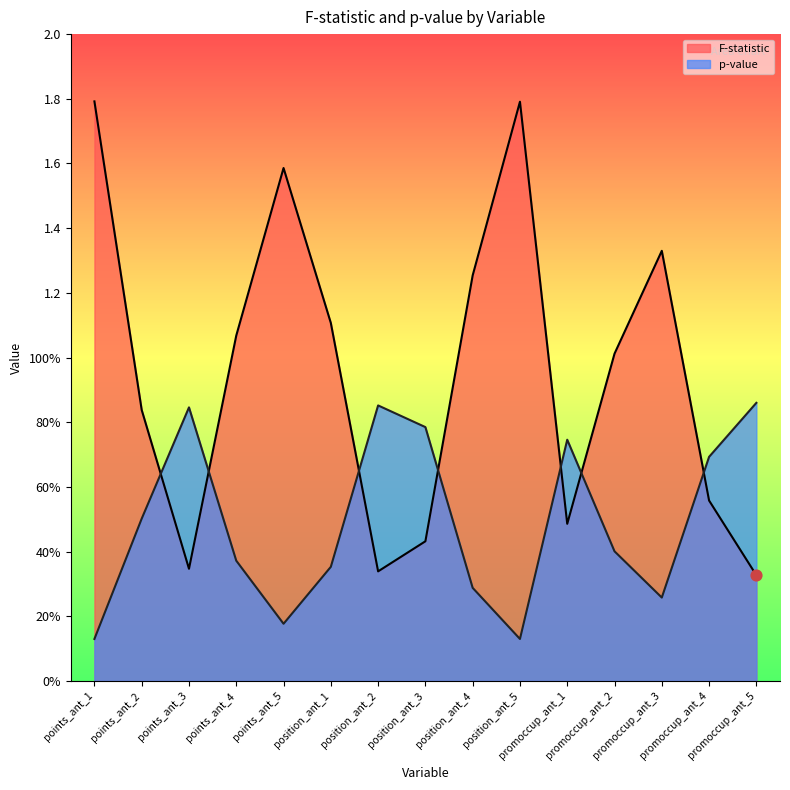

What are all the series names shown in the legend?

F-statistic, p-value